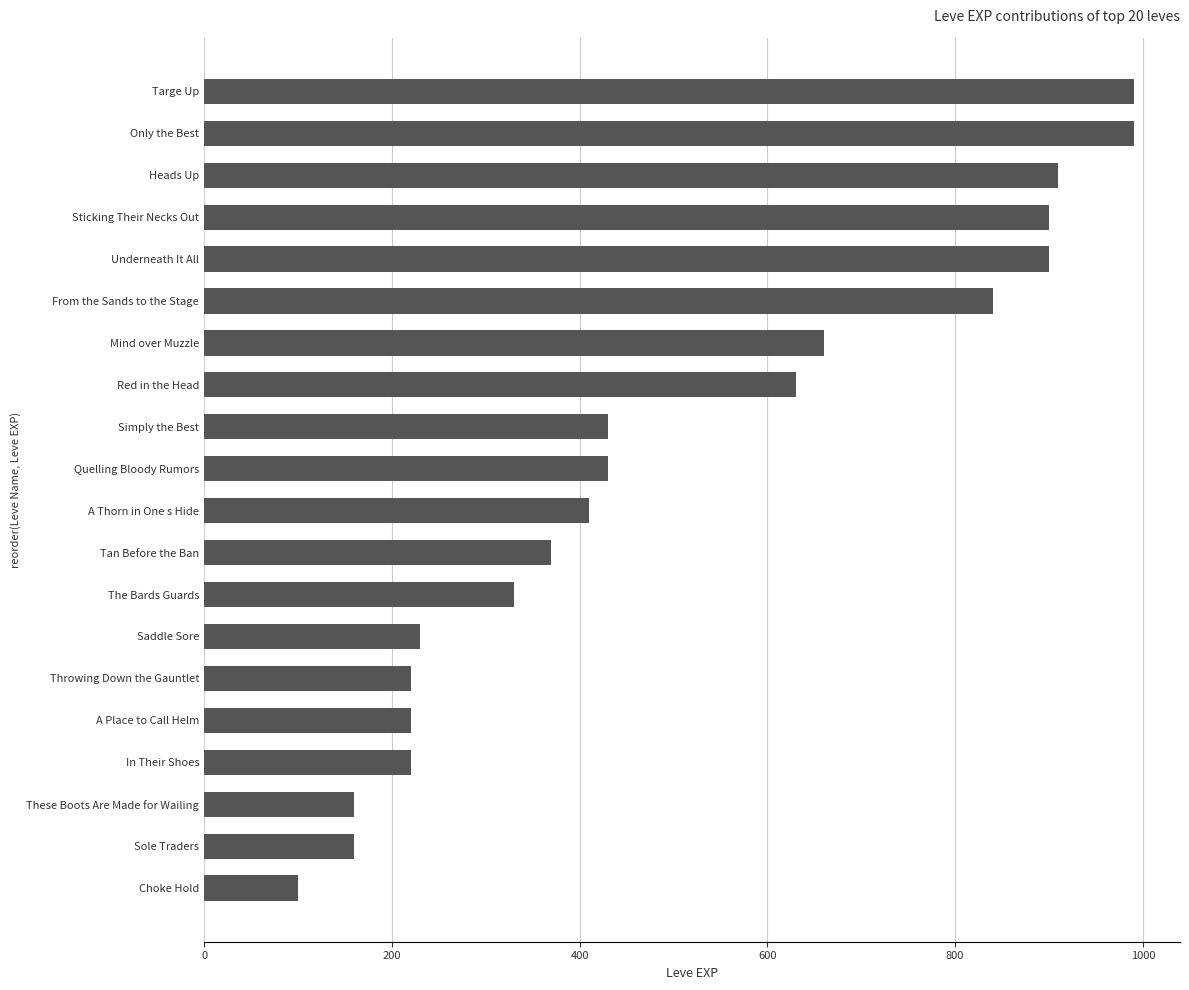

Is it true that the value at Sticking Their Necks Out is 900?

True